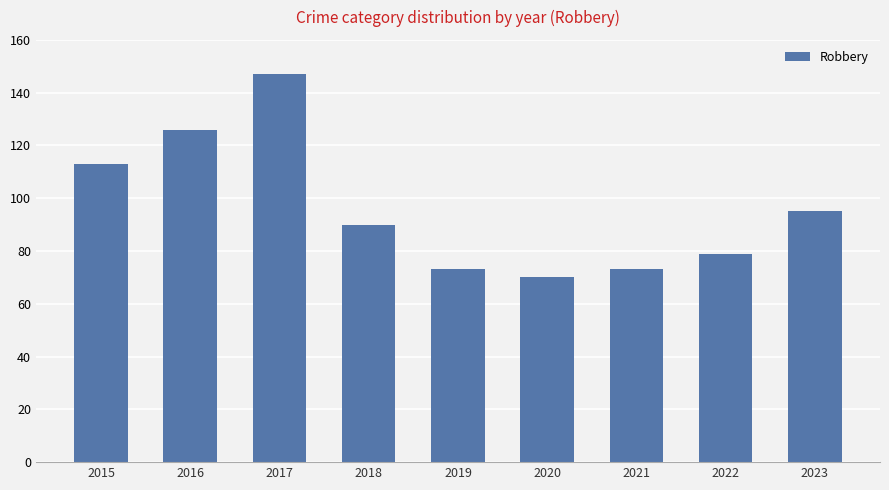

At which label is the value closest to 108?

2015